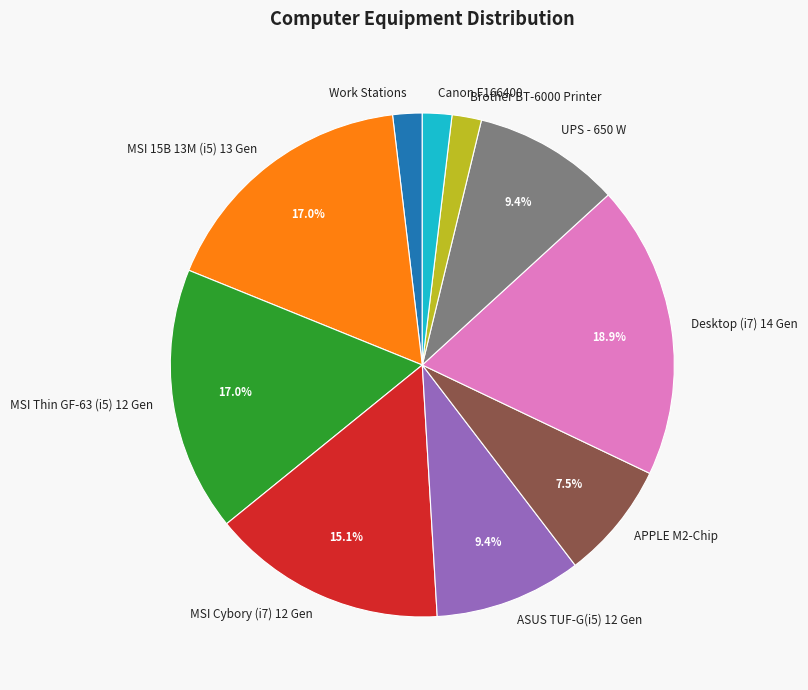

To the nearest percent, what is the combined percentage of MSI Thin GF-63 (i5) 12 Gen and Work Stations?

19%